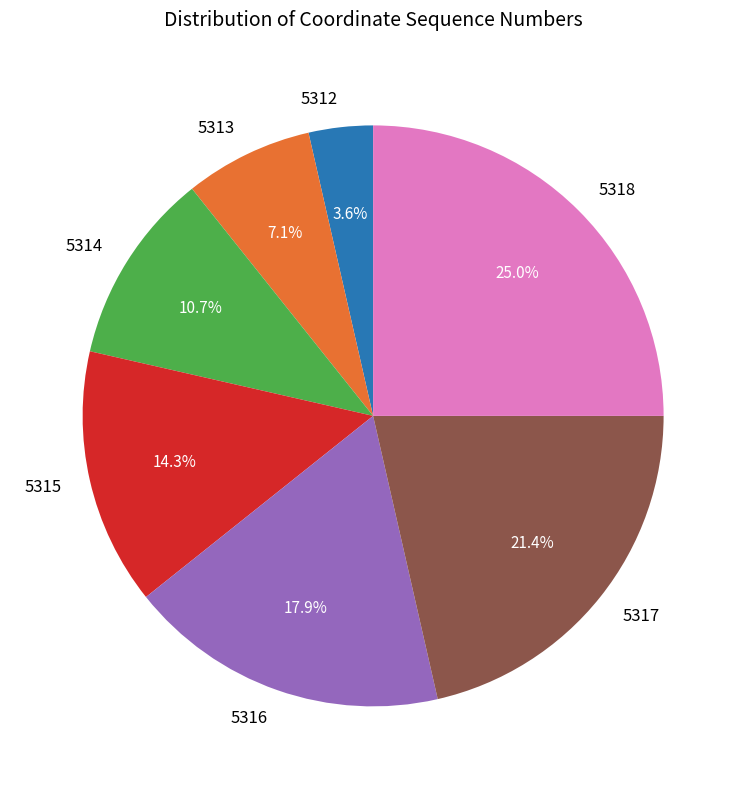

To the nearest percent, what is the combined percentage of 5318 and 5316?

43%